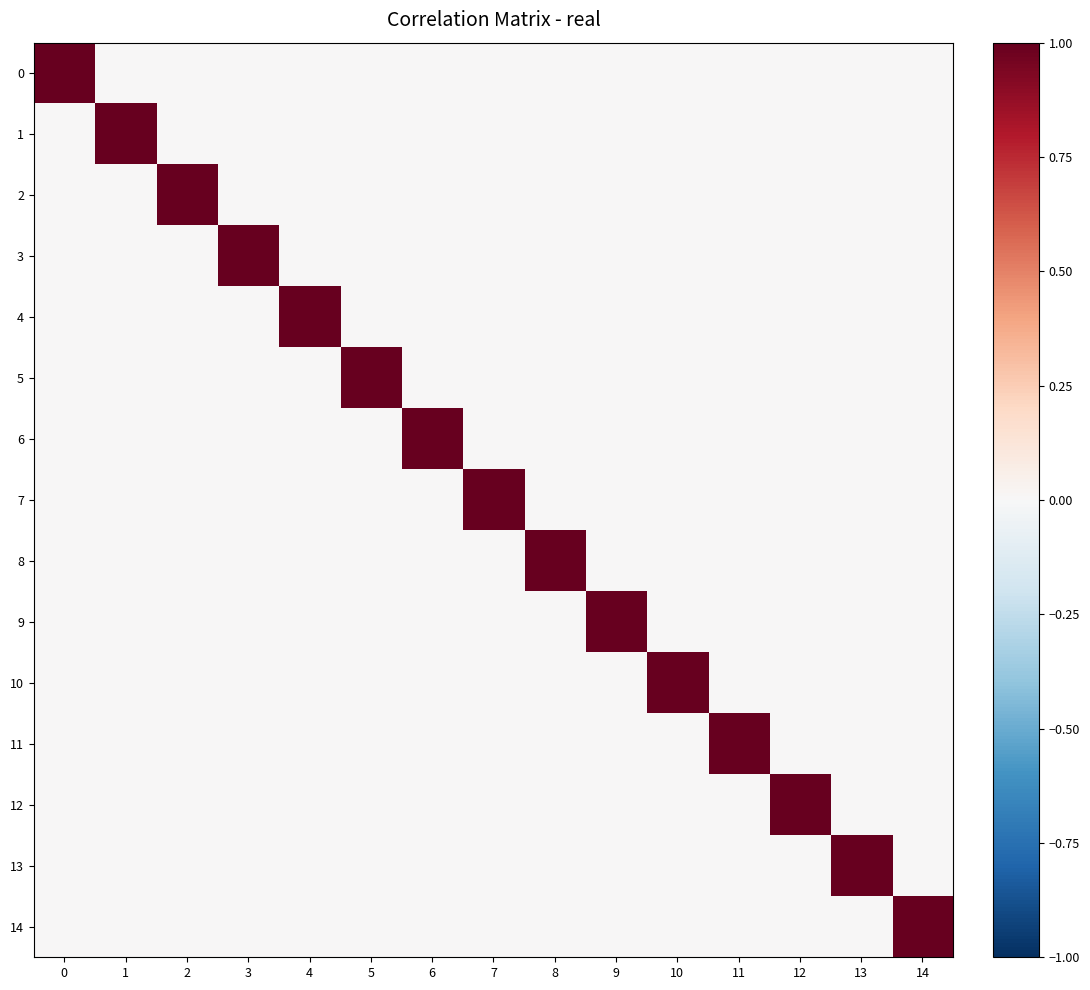

Reading left to right, list all the values displayed in this chart.

0: 0=1	1=0	2=0	3=0	4=0	5=0	6=0	7=0	8=0	9=0	10=0	11=0	12=0	13=0	14=0
1: 0=0	1=1	2=0	3=0	4=0	5=0	6=0	7=0	8=0	9=0	10=0	11=0	12=0	13=0	14=0
2: 0=0	1=0	2=1	3=0	4=0	5=0	6=0	7=0	8=0	9=0	10=0	11=0	12=0	13=0	14=0
3: 0=0	1=0	2=0	3=1	4=0	5=0	6=0	7=0	8=0	9=0	10=0	11=0	12=0	13=0	14=0
4: 0=0	1=0	2=0	3=0	4=1	5=0	6=0	7=0	8=0	9=0	10=0	11=0	12=0	13=0	14=0
5: 0=0	1=0	2=0	3=0	4=0	5=1	6=0	7=0	8=0	9=0	10=0	11=0	12=0	13=0	14=0
6: 0=0	1=0	2=0	3=0	4=0	5=0	6=1	7=0	8=0	9=0	10=0	11=0	12=0	13=0	14=0
7: 0=0	1=0	2=0	3=0	4=0	5=0	6=0	7=1	8=0	9=0	10=0	11=0	12=0	13=0	14=0
8: 0=0	1=0	2=0	3=0	4=0	5=0	6=0	7=0	8=1	9=0	10=0	11=0	12=0	13=0	14=0
9: 0=0	1=0	2=0	3=0	4=0	5=0	6=0	7=0	8=0	9=1	10=0	11=0	12=0	13=0	14=0
10: 0=0	1=0	2=0	3=0	4=0	5=0	6=0	7=0	8=0	9=0	10=1	11=0	12=0	13=0	14=0
11: 0=0	1=0	2=0	3=0	4=0	5=0	6=0	7=0	8=0	9=0	10=0	11=1	12=0	13=0	14=0
12: 0=0	1=0	2=0	3=0	4=0	5=0	6=0	7=0	8=0	9=0	10=0	11=0	12=1	13=0	14=0
13: 0=0	1=0	2=0	3=0	4=0	5=0	6=0	7=0	8=0	9=0	10=0	11=0	12=0	13=1	14=0
14: 0=0	1=0	2=0	3=0	4=0	5=0	6=0	7=0	8=0	9=0	10=0	11=0	12=0	13=0	14=1